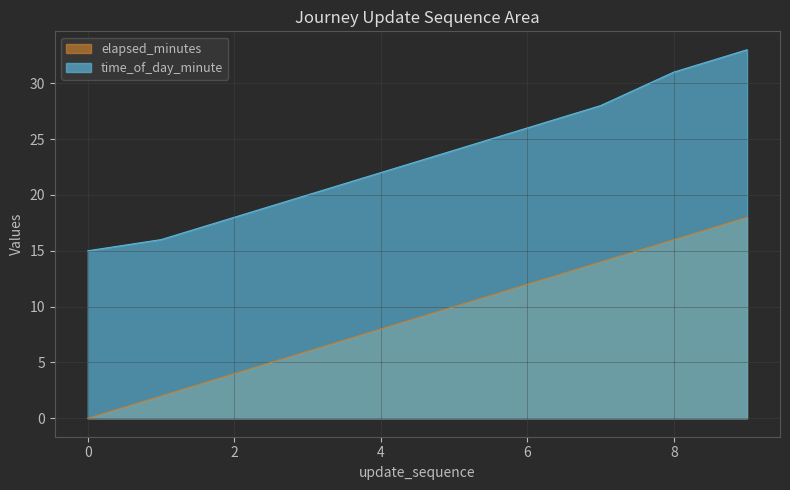

What is the difference between the time_of_day_minute values at 0 and 9?

18